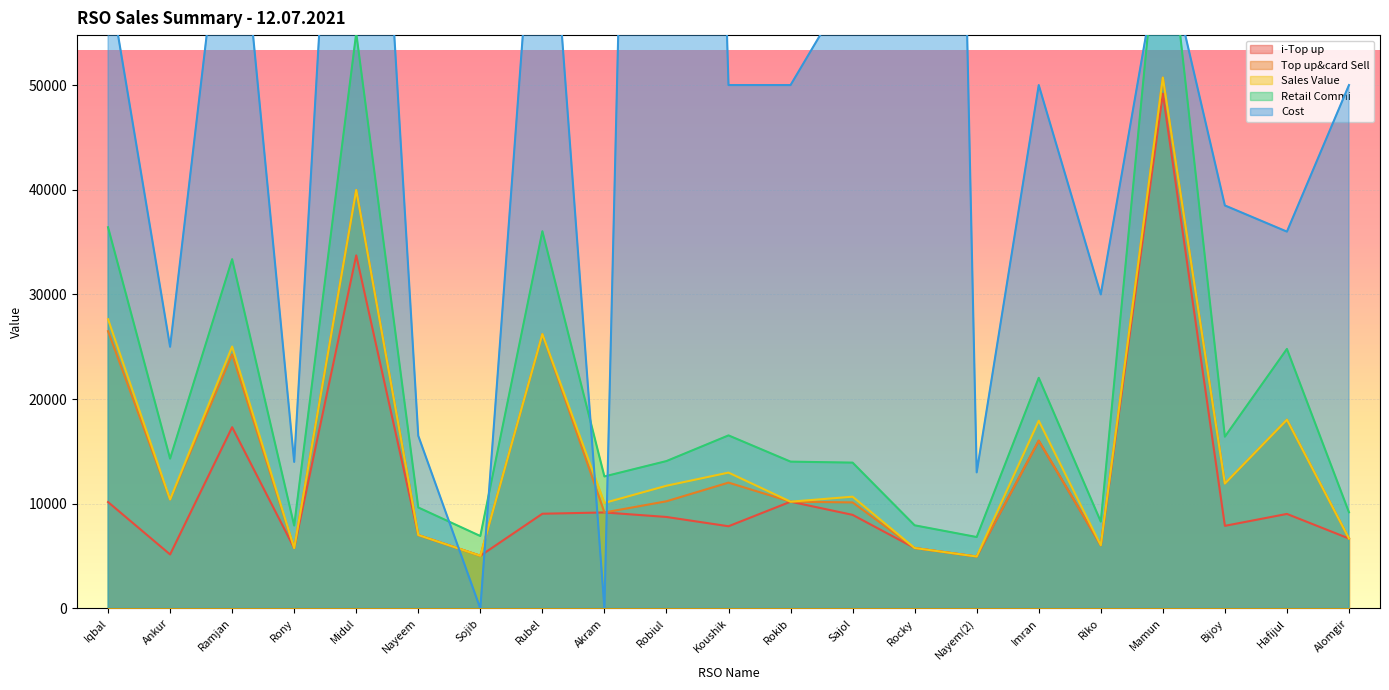

After their last crossing, which series has the higher values: Top up&card Sell or Cost?

Cost